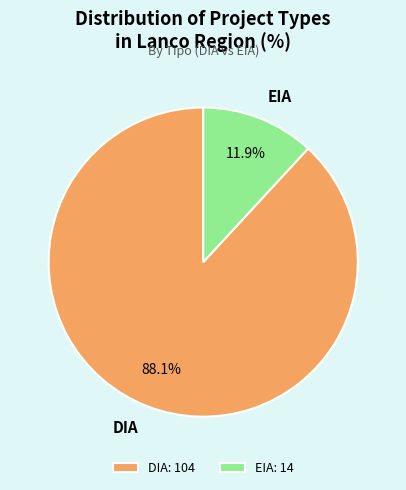

Does EIA account for over 50% of the chart?

No